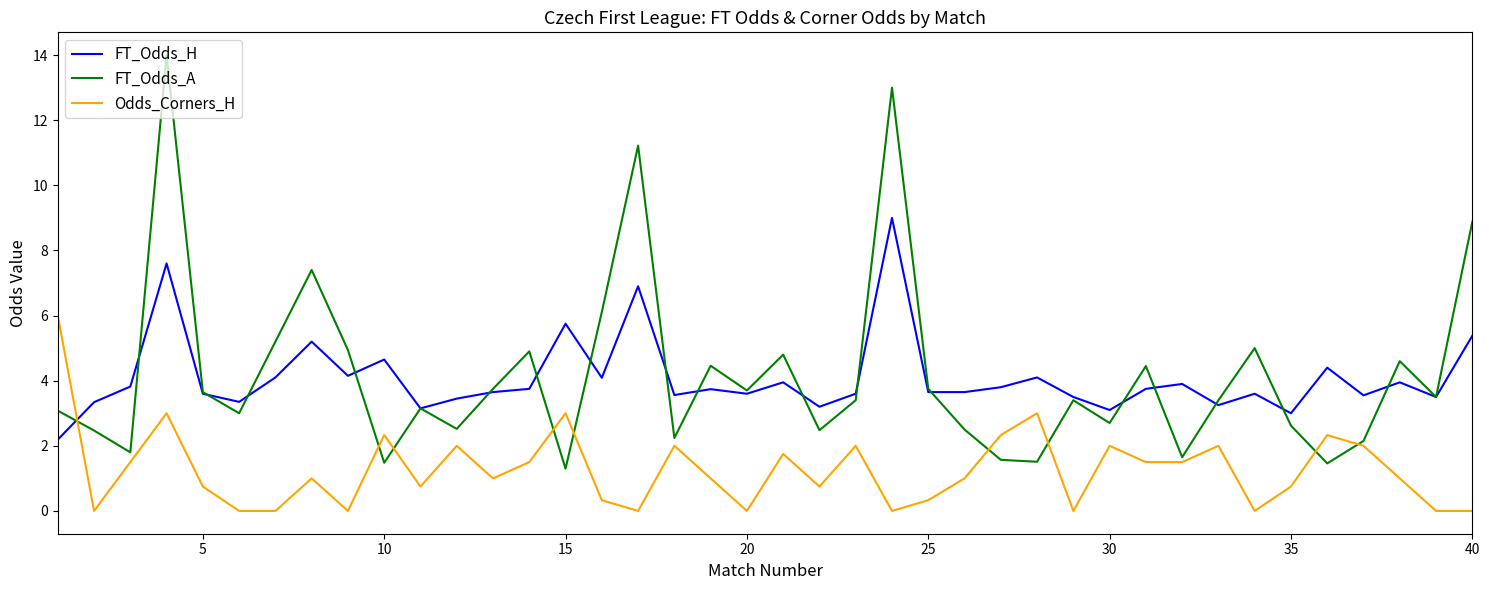

What are all the series names shown in the legend?

FT_Odds_H, FT_Odds_A, Odds_Corners_H